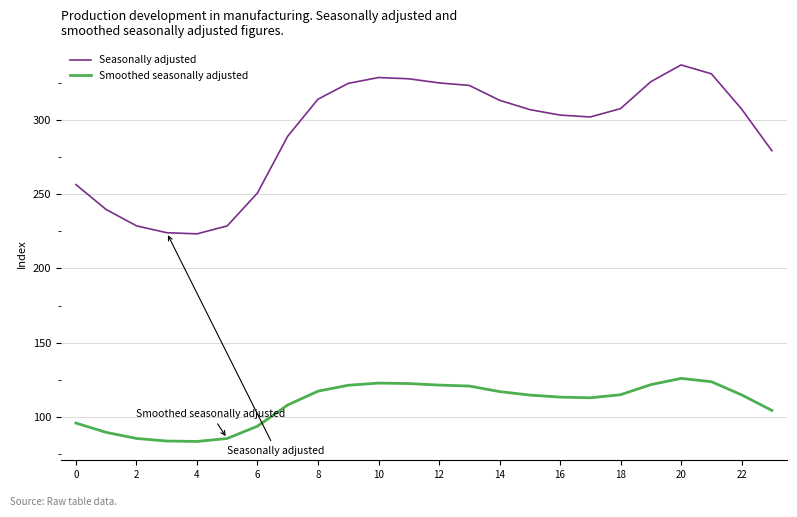

Rank the series by their average value, from highest to lowest.

Seasonally adjusted, Smoothed seasonally adjusted